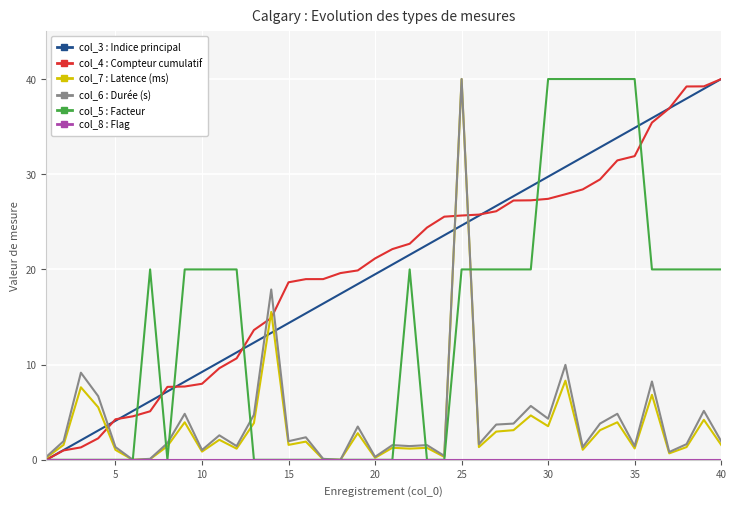

What is the highest value of the col_4 : Compteur cumulatif series?

40.0